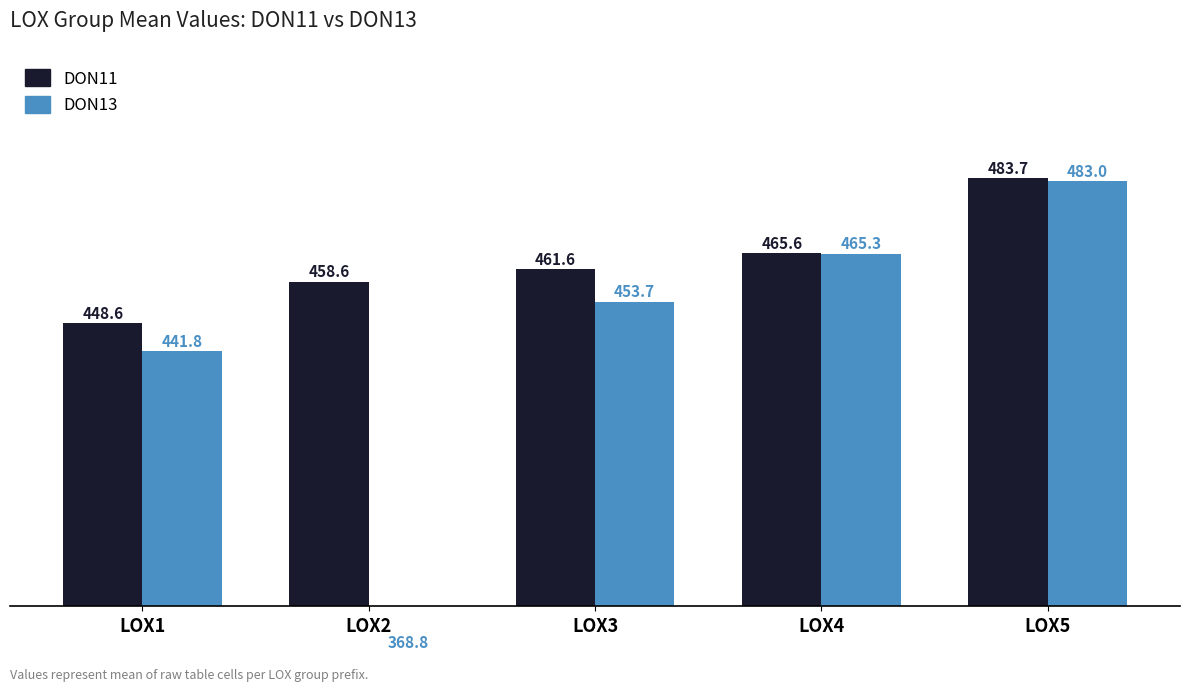

At which label does DON11 reach its peak?

LOX5